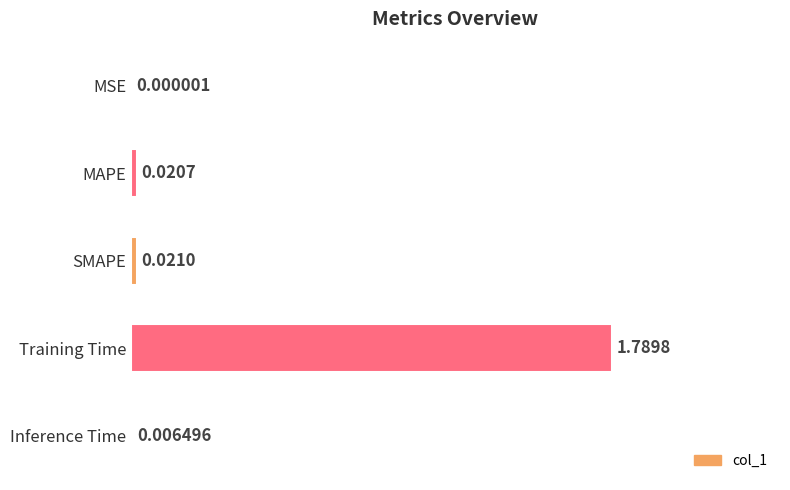

Where is the data nearest to the value 0?

MSE